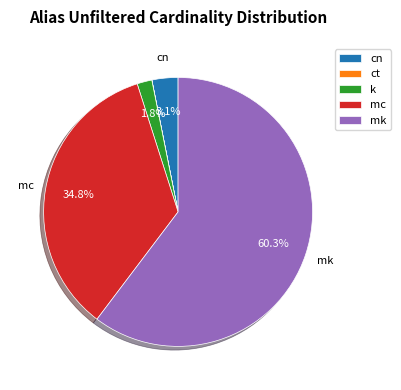

Which slice is the largest?

mk